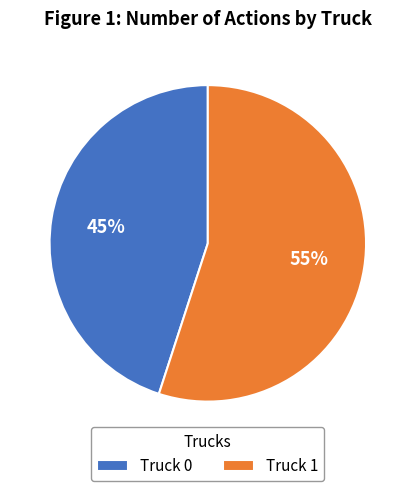

Do Truck 1 and Truck 0 together represent more than half of the pie?

Yes